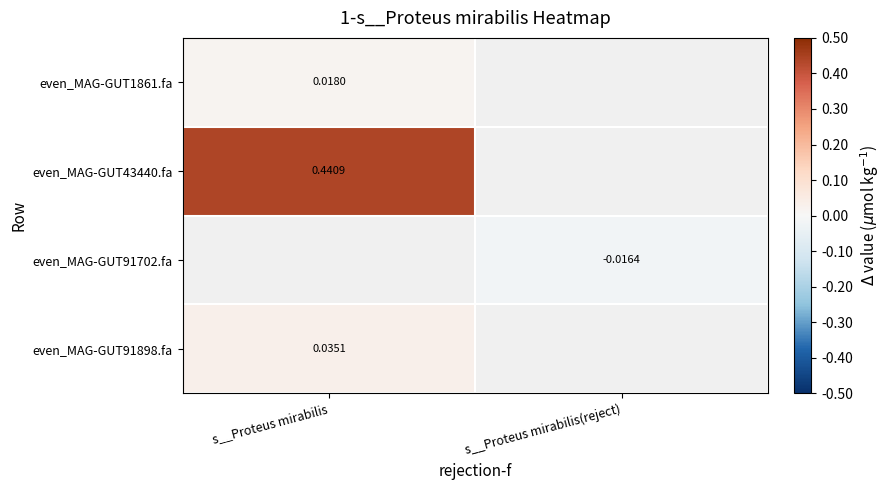

Which category has the lowest value across all series?

s__Proteus mirabilis(reject)